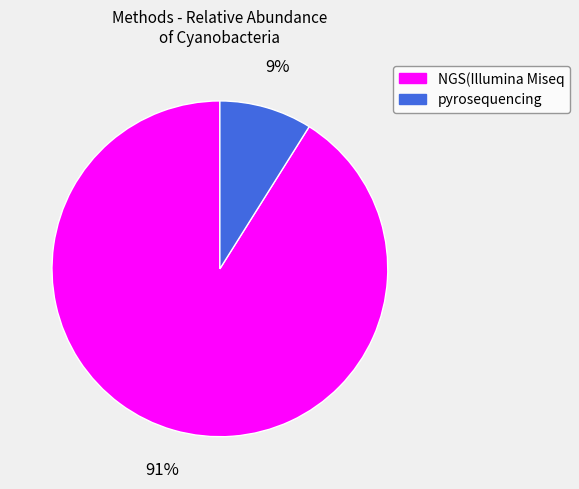

What percentage is the NGS(Illumina Miseq slice, to the nearest percent?

91%